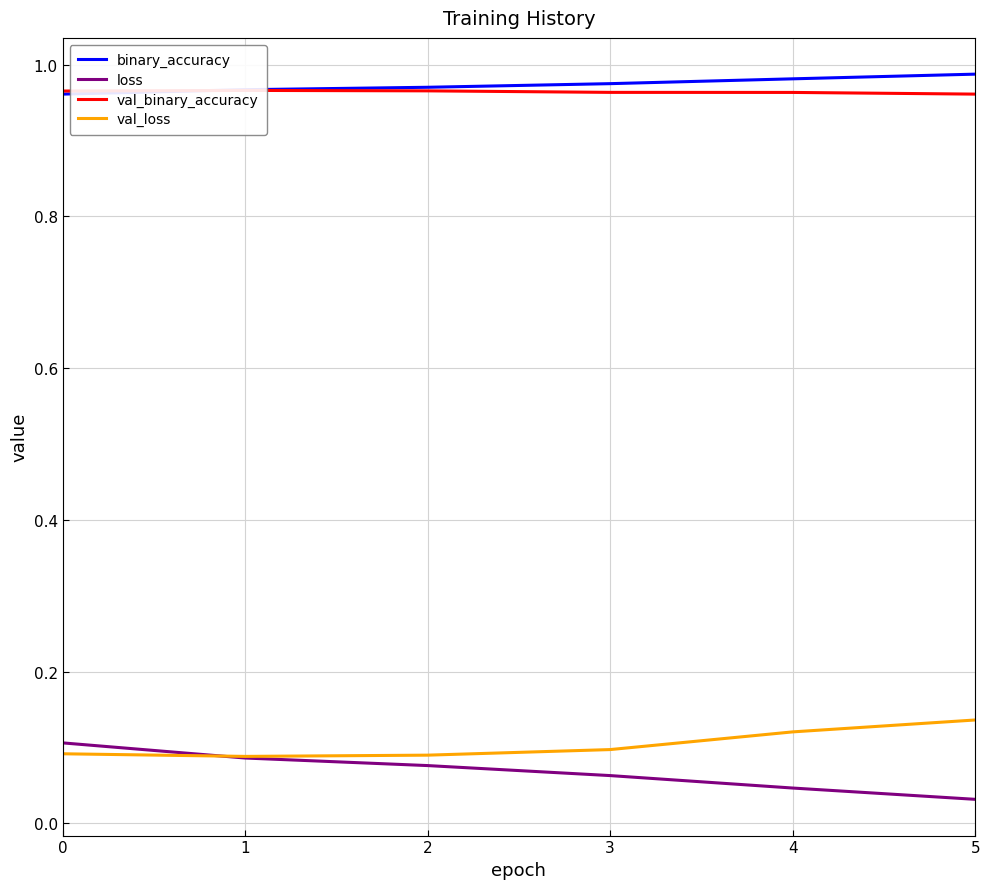

Is the value of val_loss at 3 greater than the value of loss at 2?

Yes